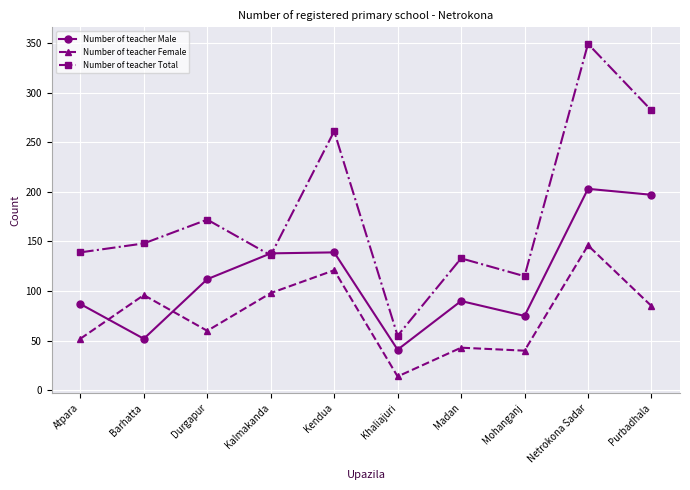

The Number of teacher Female series shows 85 at Purbadhala. True or false?

True